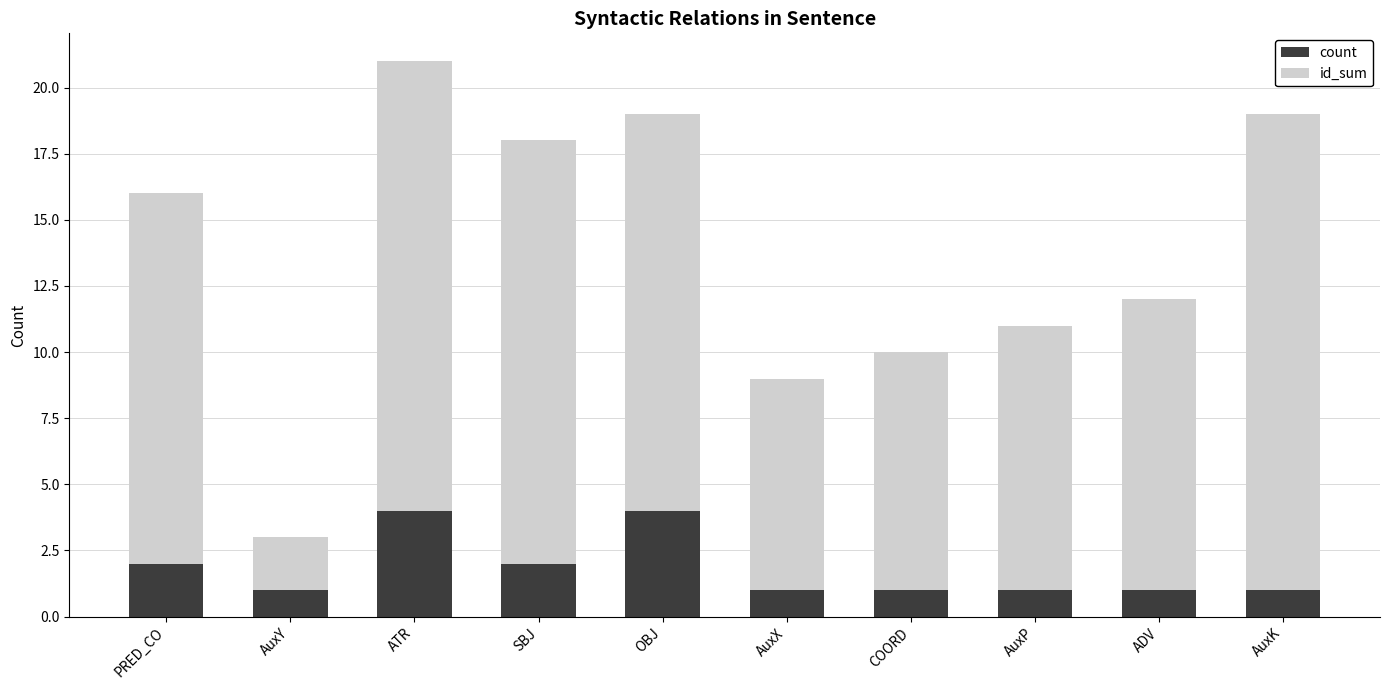

Reading left to right, what are the values for count?

2	1	4	2	4	1	1	1	1	1